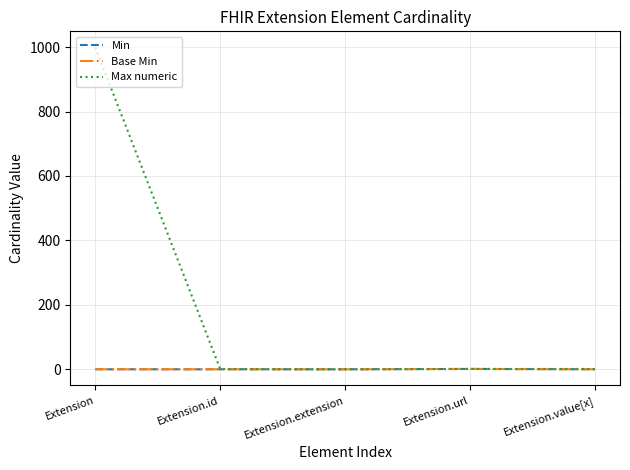

Is this an area chart (filled region under the line)?

No